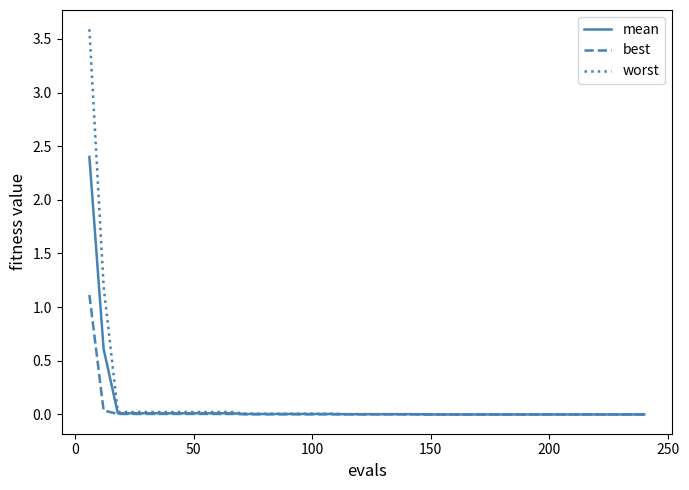

Which series has the largest range (max minus min)?

worst